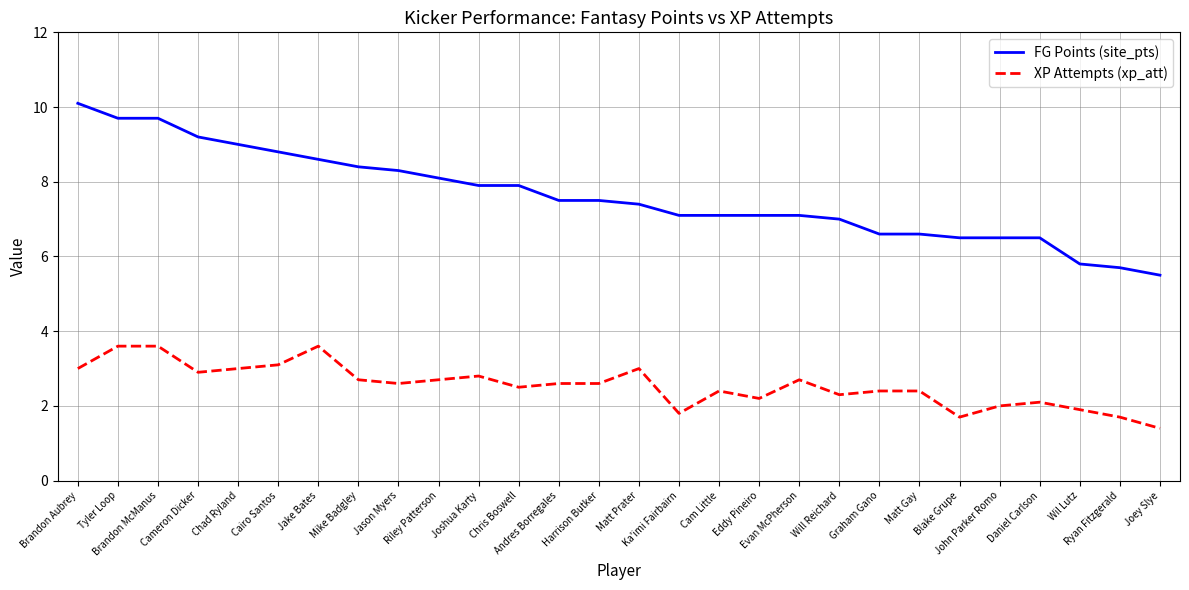

How many series are shown in this chart?

2